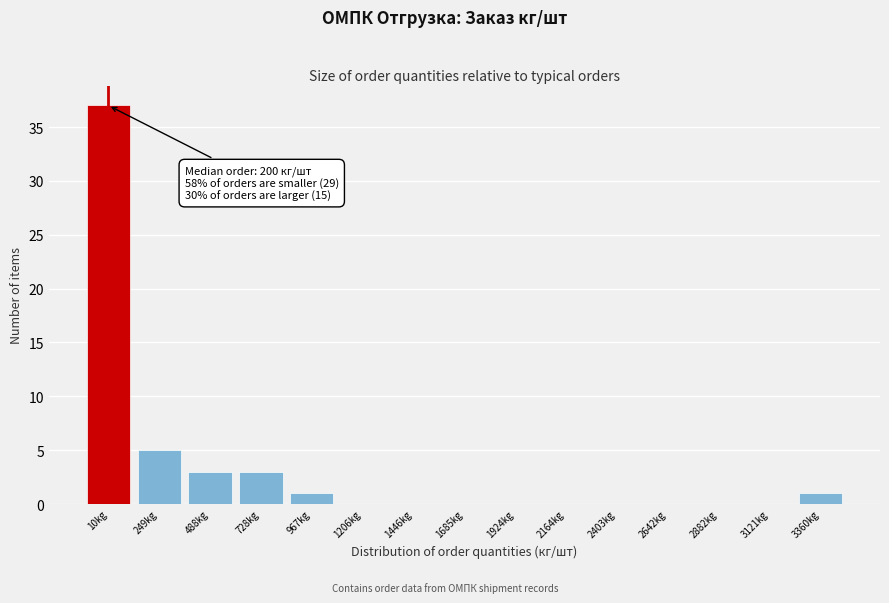

Reading left to right, transcribe all the data shown in this chart.

10kg=37	249kg=5	488kg=3	728kg=3	967kg=1	1206kg=0	1446kg=0	1685kg=0	1924kg=0	2164kg=0	2403kg=0	2642kg=0	2882kg=0	3121kg=0	3360kg=1